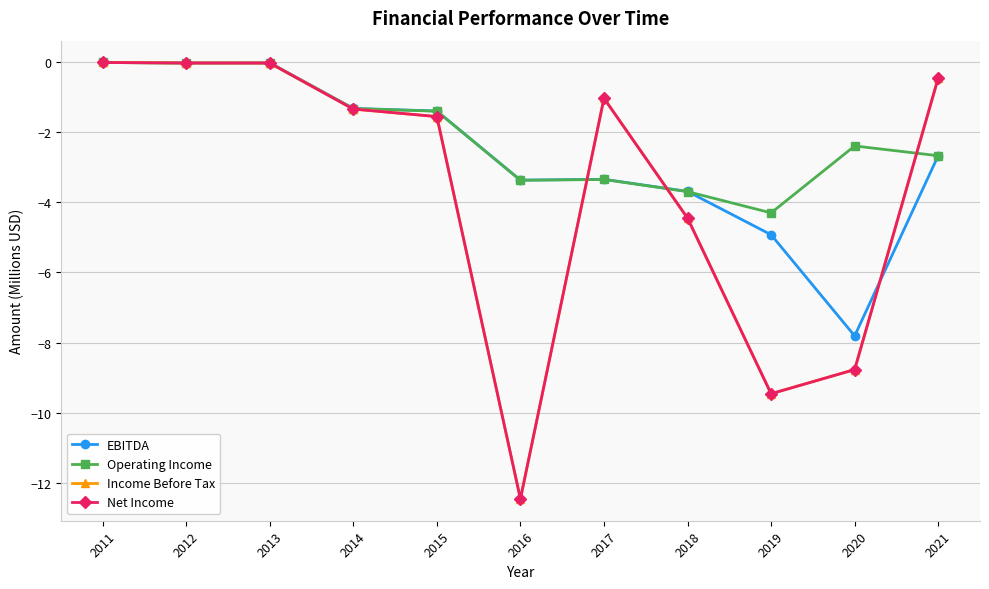

What is the difference between the Income Before Tax values at 2017 and 2021?

0.6